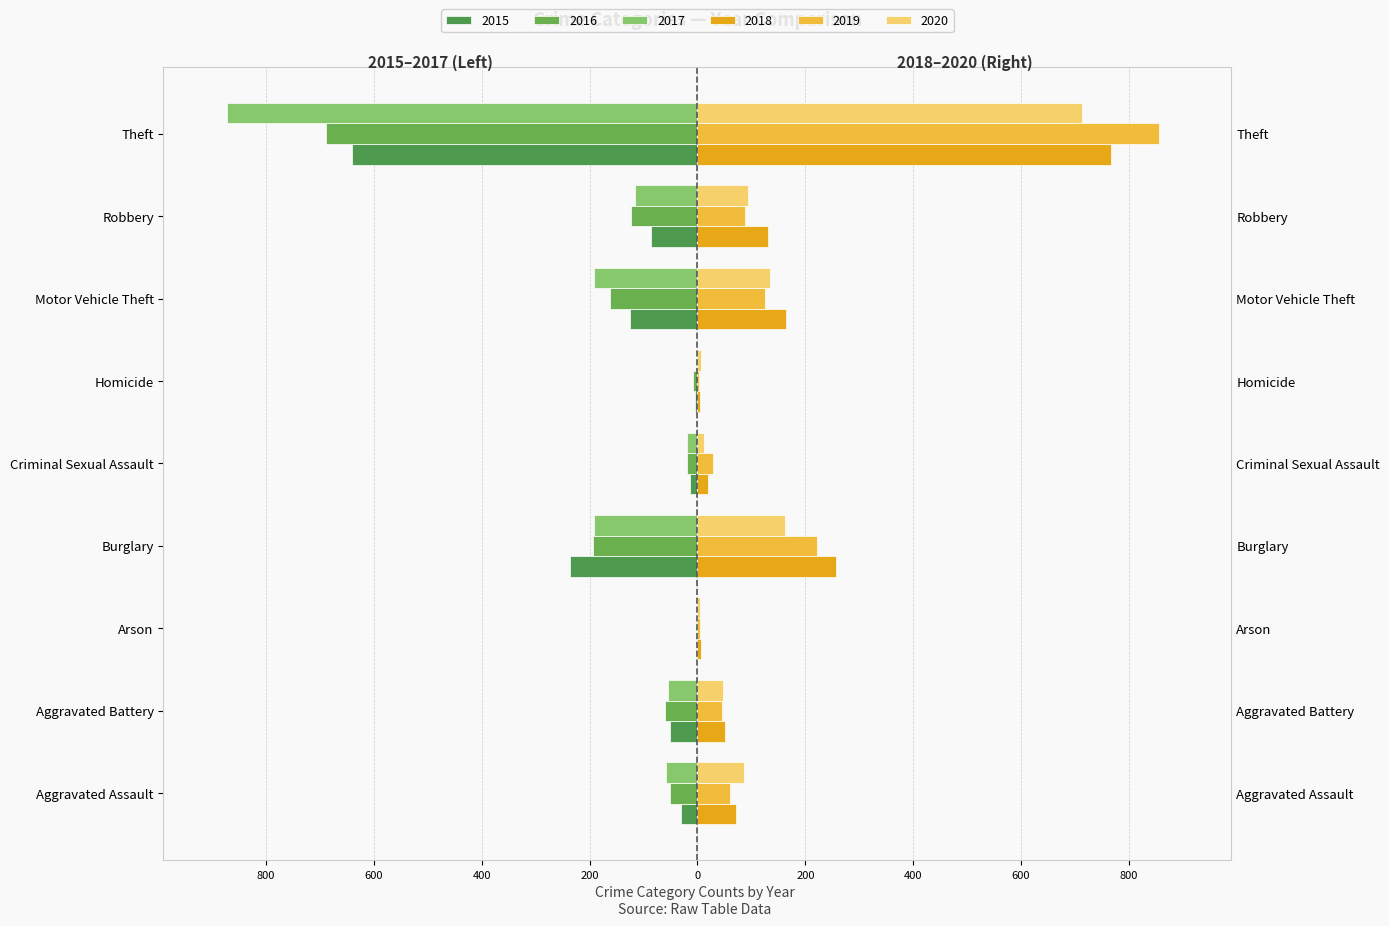

What is the lowest value of the 2015 series?

-641